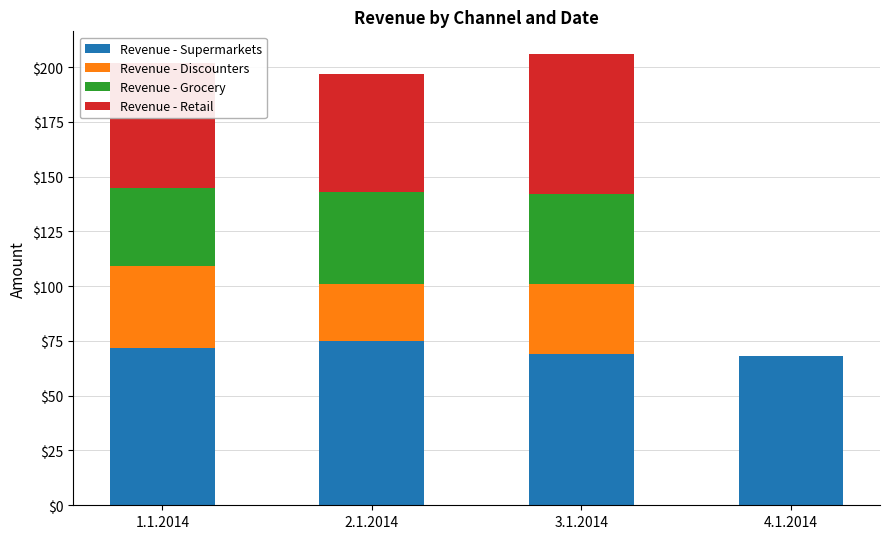

What is the maximum value for Revenue - Supermarkets?

75